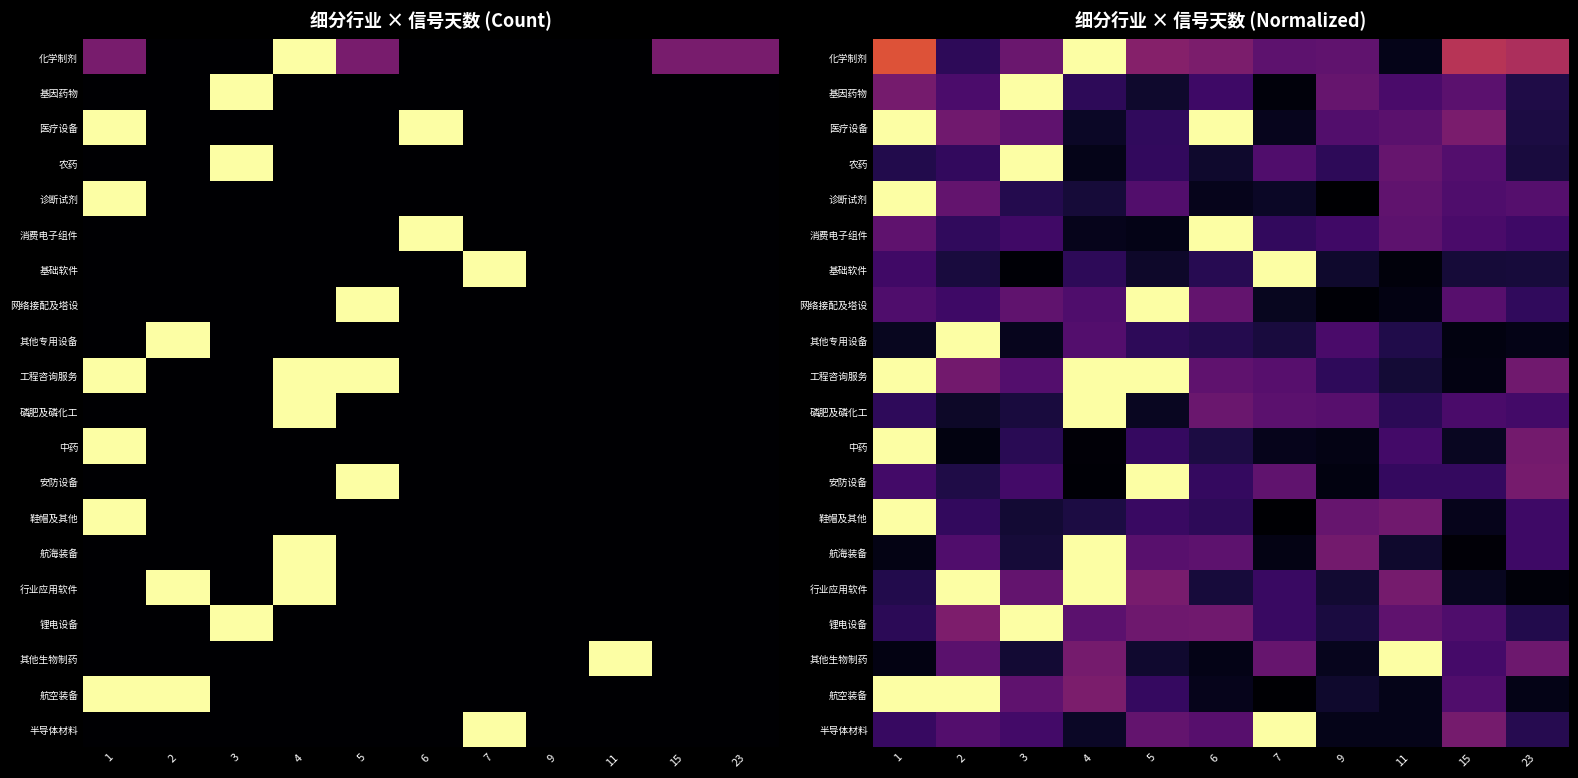

Is it true that 半导体材料 equals 0.2 at 1?

True